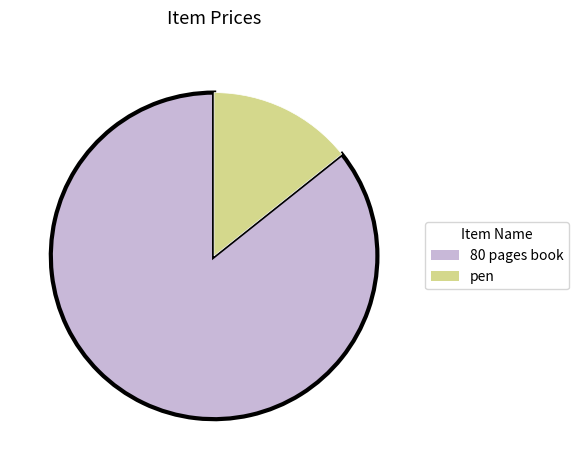

Between pen and 80 pages book, which is larger?

80 pages book